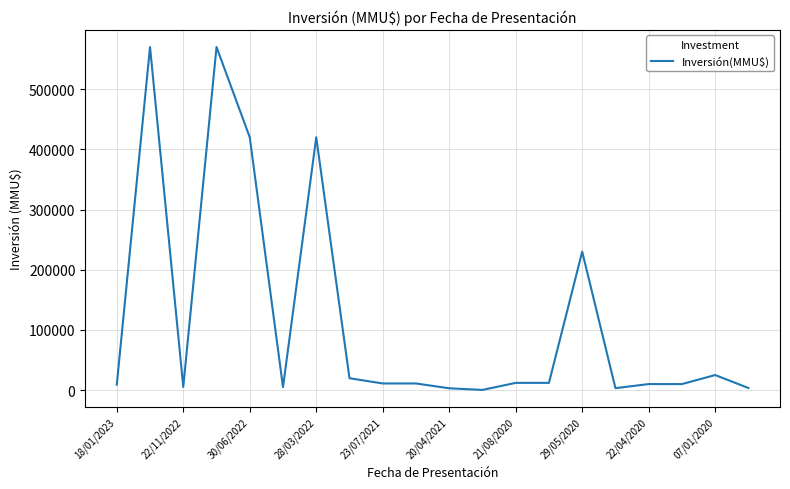

What is the difference between the maximum and minimum values?

569700